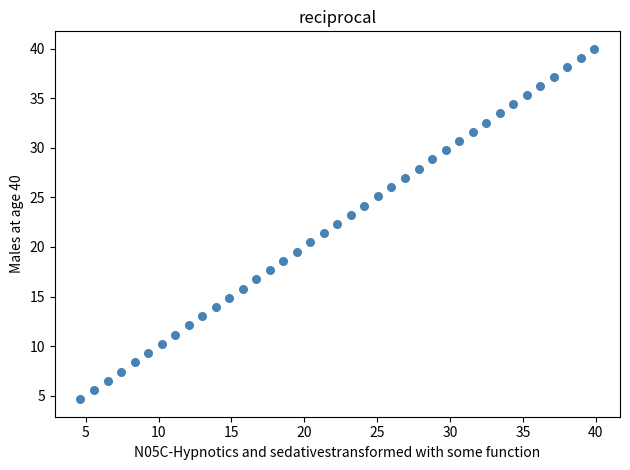

What is the range of Y values (max minus min)?

35.3